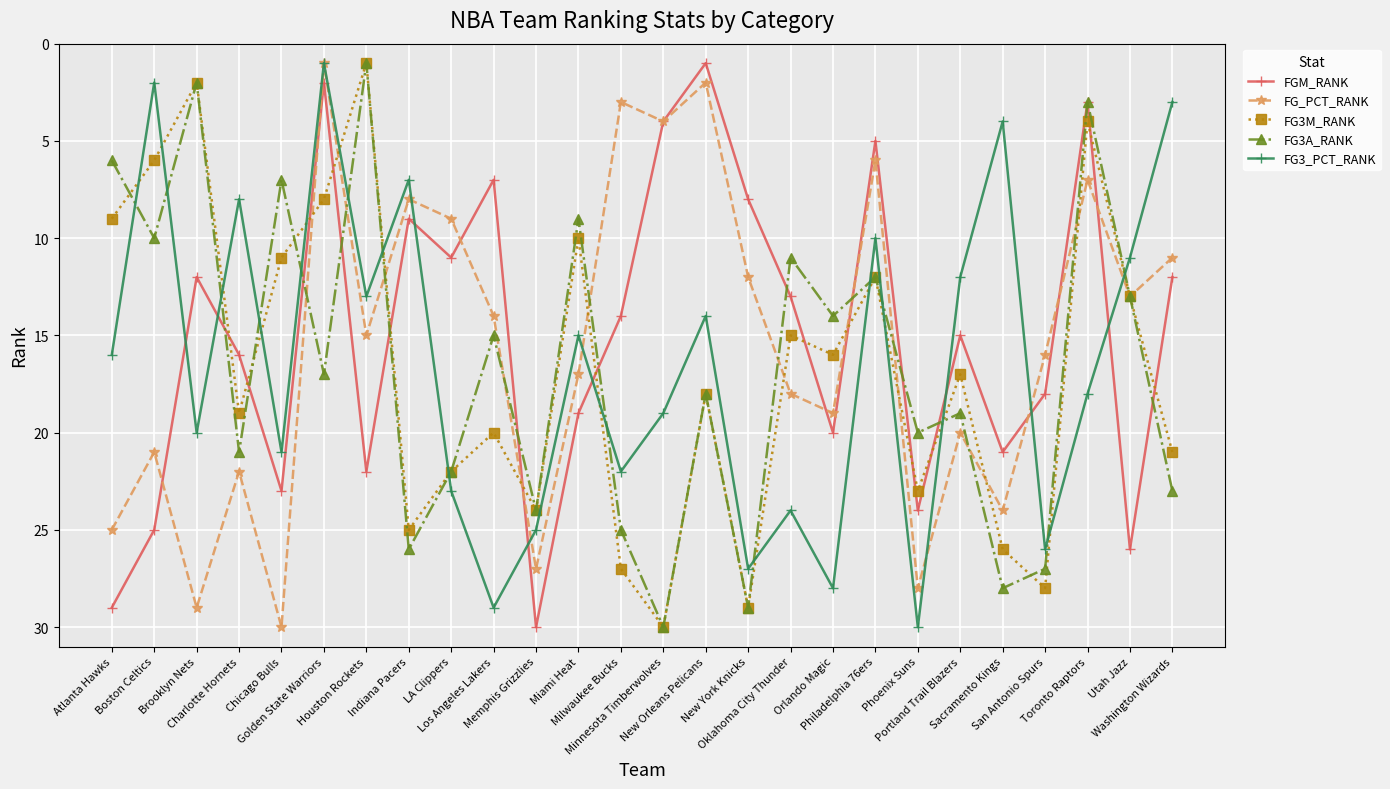

Where is the first local minimum for FG_PCT_RANK?

Boston Celtics